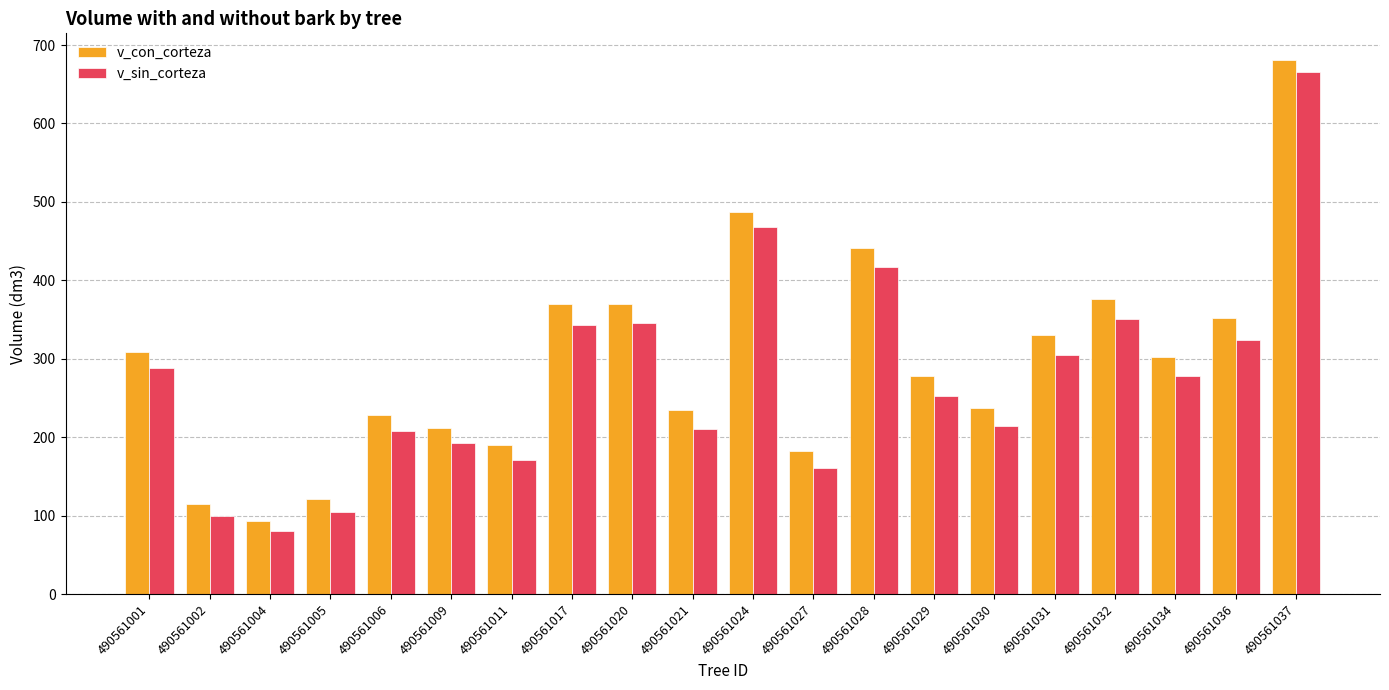

Which series has the largest total across all categories?

v_con_corteza